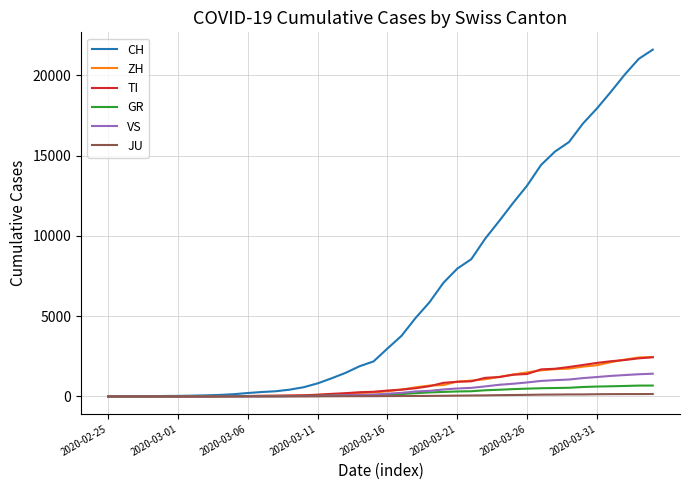

What is the greatest value displayed?

21605